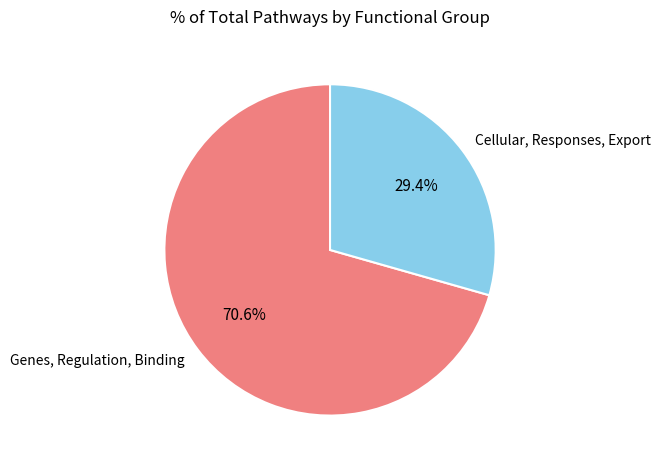

Is there a majority slice in this chart?

Yes